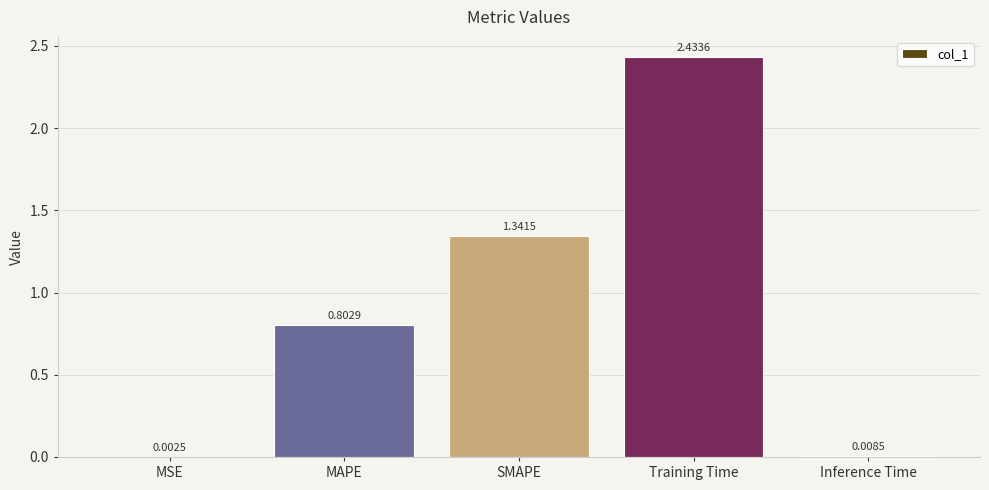

How many series are shown in this chart?

1